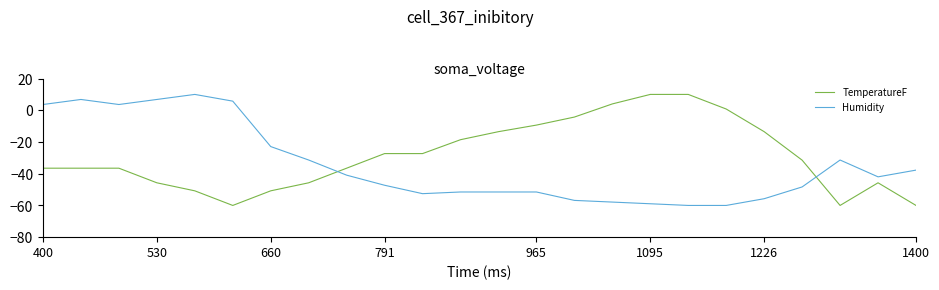

Reading left to right, transcribe all the data shown in this chart.

TemperatureF: -36.5	-36.5	-36.5	-45.7	-50.8	-60.0	-50.8	-45.7	-36.5	-27.3	-27.3	-18.6	-13.5	-9.3	-4.3	4.0	10.0	10.0	0.8	-13.5	-31.4	-60.0	-45.7	-60.0
Humidity: 3.6	6.8	3.6	6.8	10.0	5.8	-22.9	-31.4	-40.9	-47.3	-52.6	-51.5	-51.5	-51.5	-56.8	-57.9	-58.9	-60.0	-60.0	-55.8	-48.3	-31.4	-42.0	-37.7